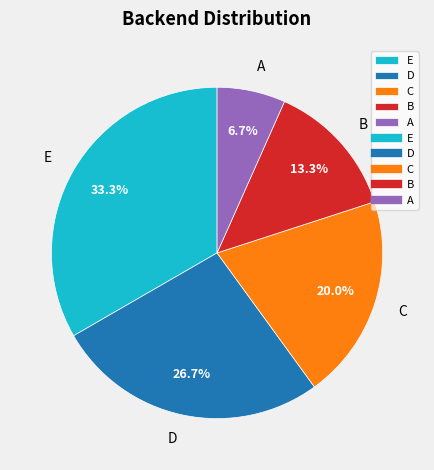

Count the number of slices in the pie.

5